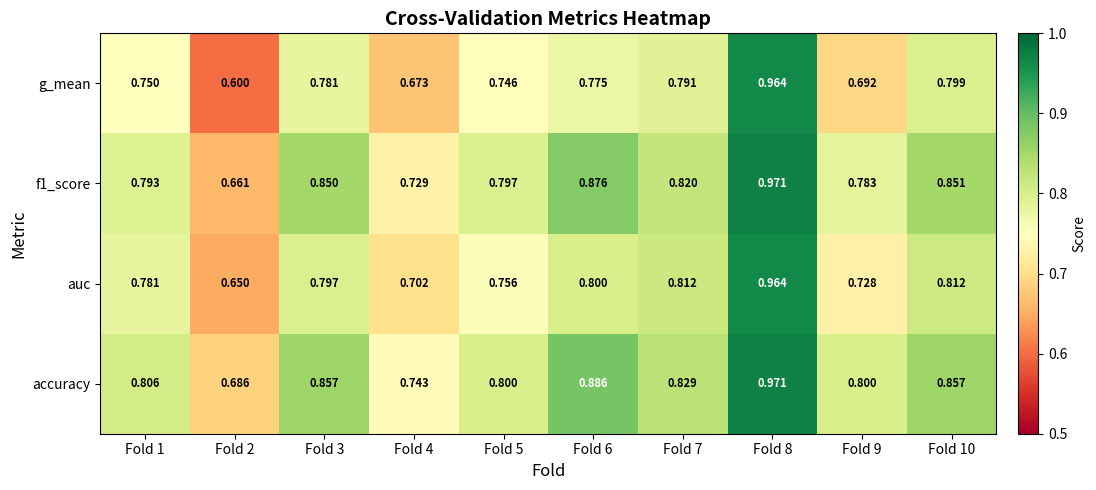

Which series has the largest total across all categories?

accuracy